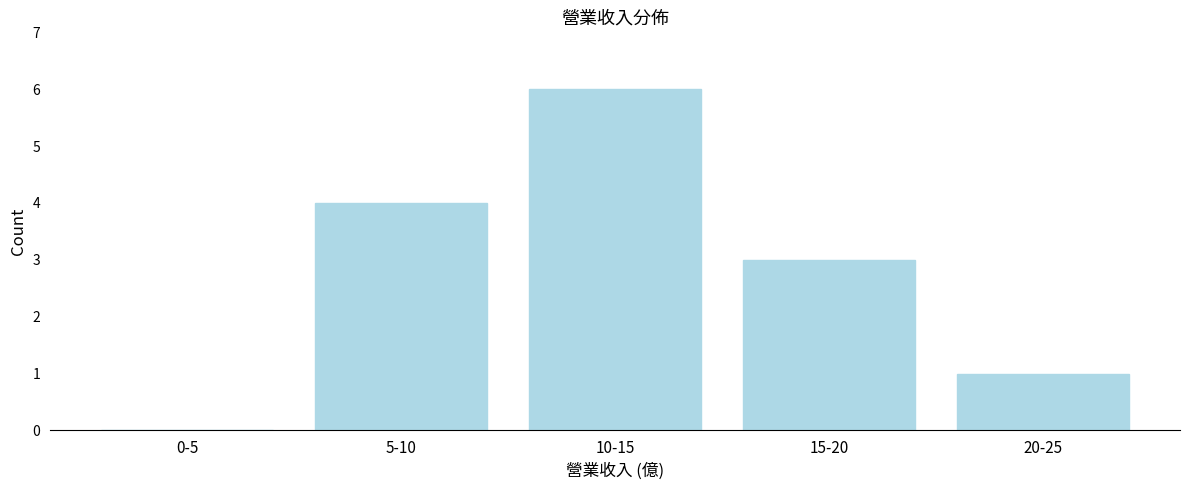

Reading right to left, transcribe all the data shown in this chart.

20-25=1	15-20=3	10-15=6	5-10=4	0-5=0